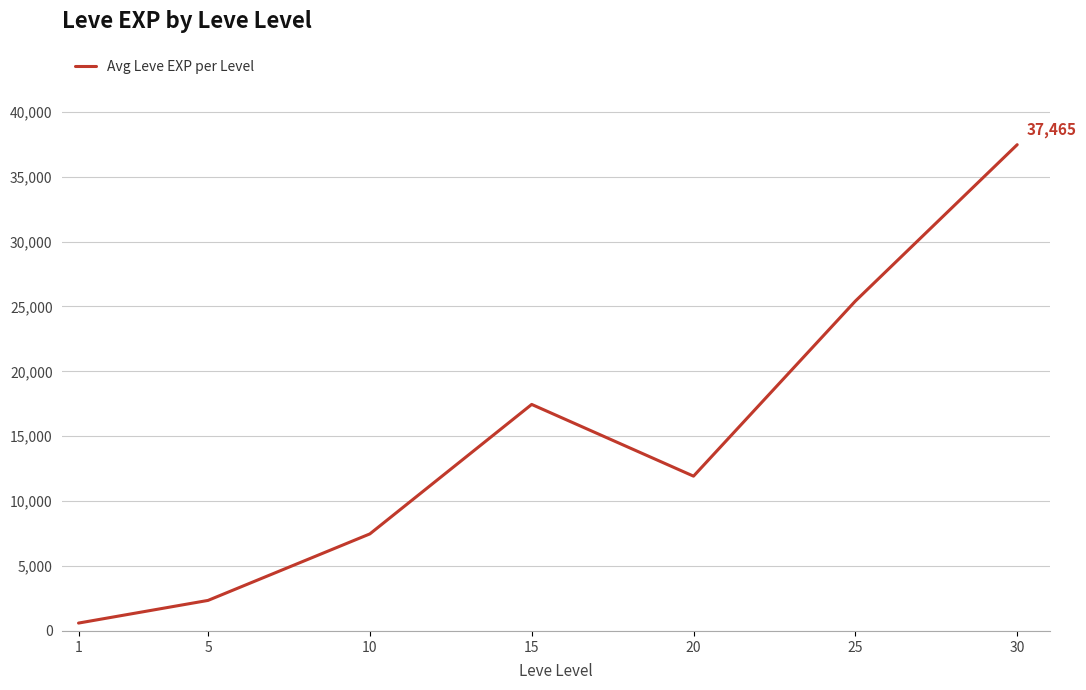

What is the maximum value shown in the chart?

37465